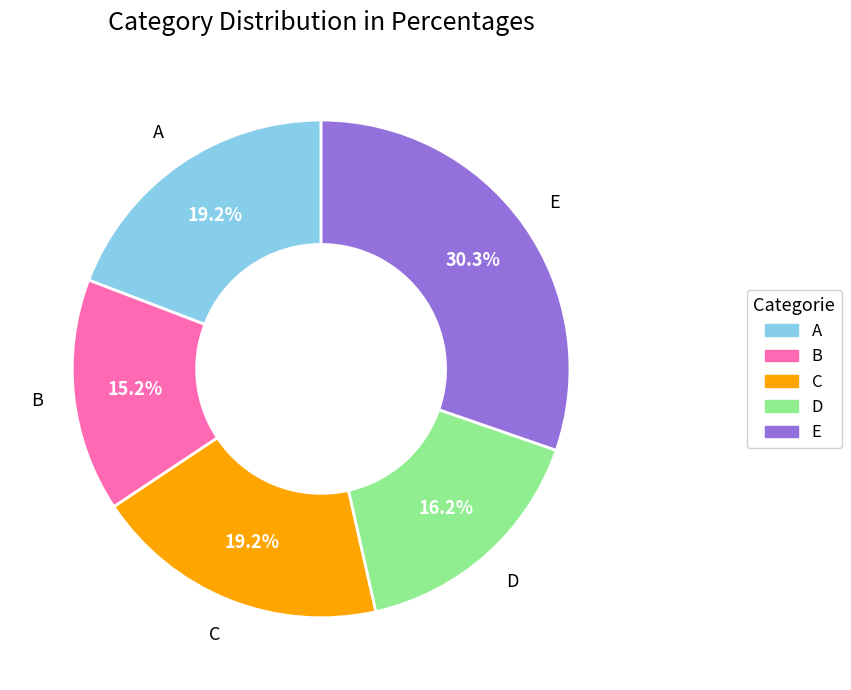

Which slice is the largest?

E